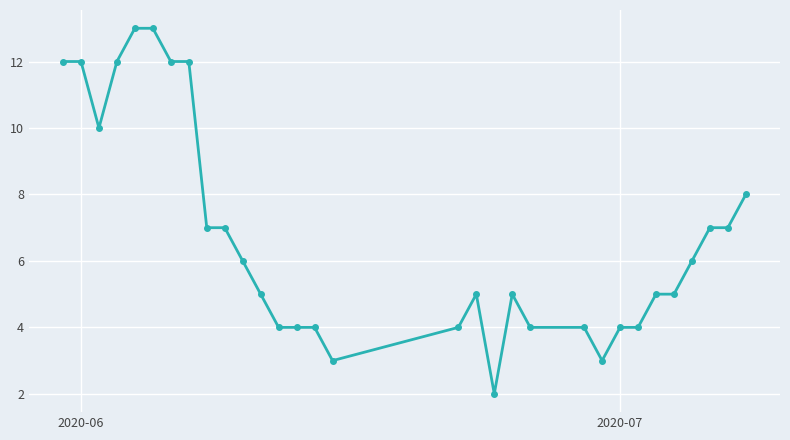

What is the value of the 21st point from the left?

4